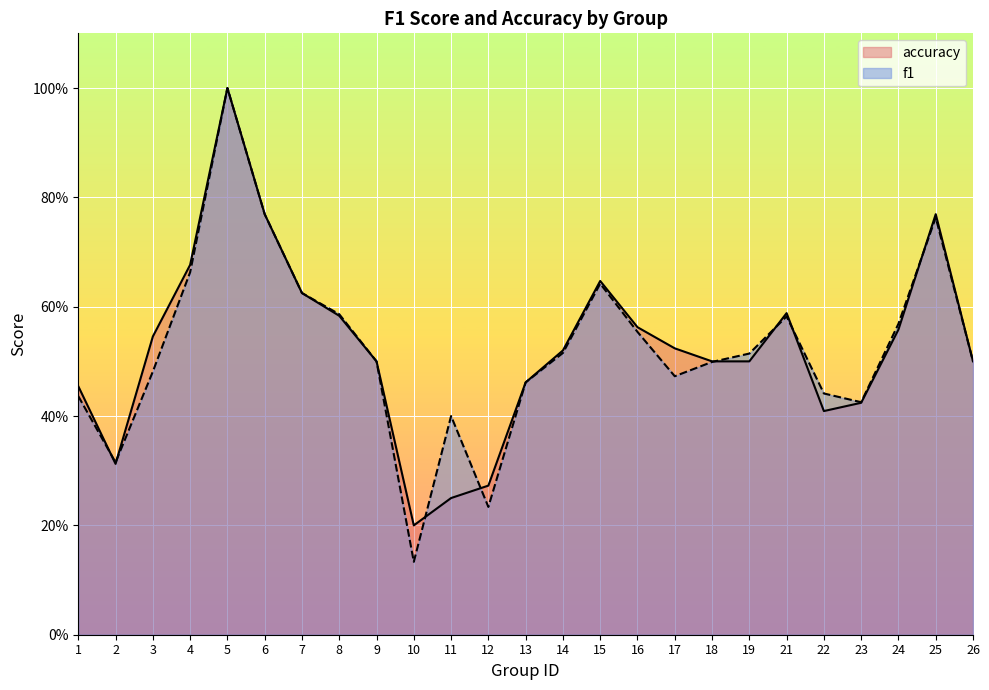

After their last crossing, which series has the higher values: accuracy or f1?

accuracy